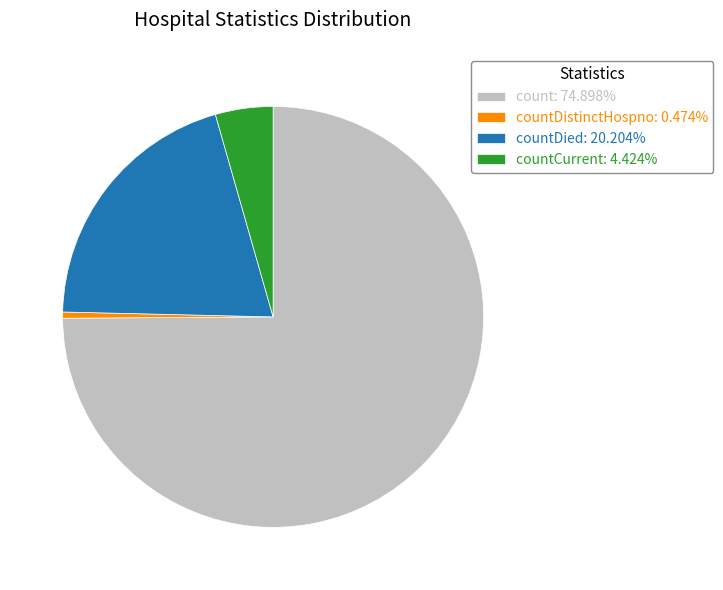

Is the sum of countDied: 20.204% and count: 74.898% greater than half?

Yes